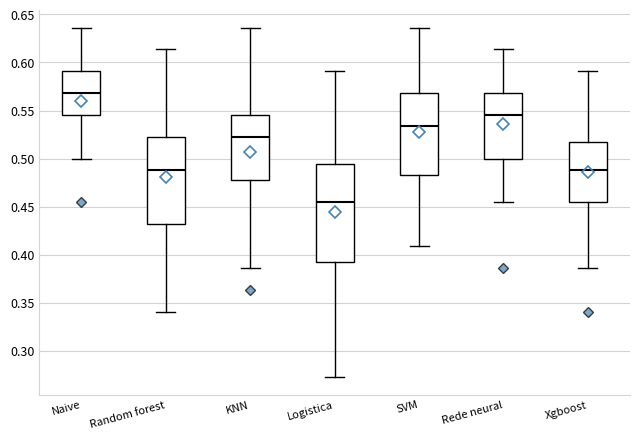

Reading left to right, read every box against the y-axis: the position of its median line, the range the box covers, and the ends of its whiskers. The values are not printed on the chart, so give them approximately, as read against the axis.

Naive: median 0.570, box 0.545 to 0.590, whiskers 0.500 to 0.635
Random forest: median 0.490, box 0.430 to 0.525, whiskers 0.340 to 0.615
KNN: median 0.525, box 0.475 to 0.545, whiskers 0.385 to 0.635
Logistica: median 0.455, box 0.390 to 0.495, whiskers 0.275 to 0.590
SVM: median 0.535, box 0.485 to 0.570, whiskers 0.410 to 0.635
Rede neural: median 0.545, box 0.500 to 0.570, whiskers 0.455 to 0.615
Xgboost: median 0.490, box 0.455 to 0.515, whiskers 0.385 to 0.590